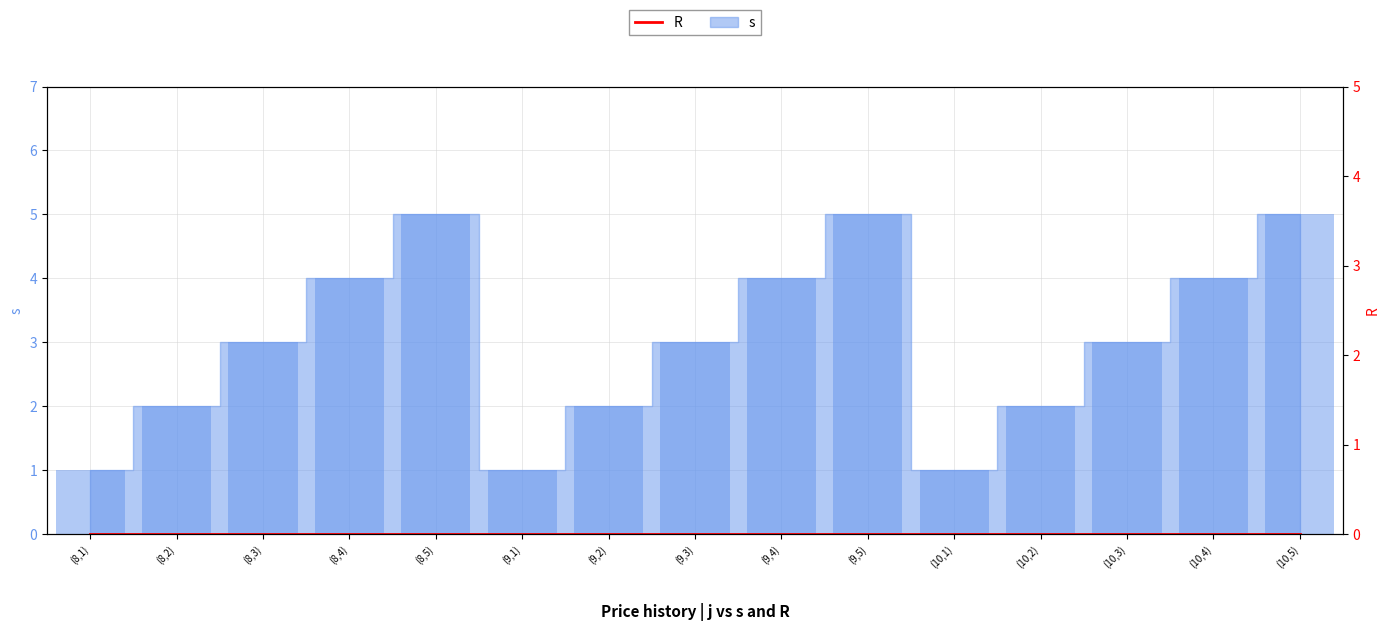

Are the bars grouped side by side (vs. stacked)?

No